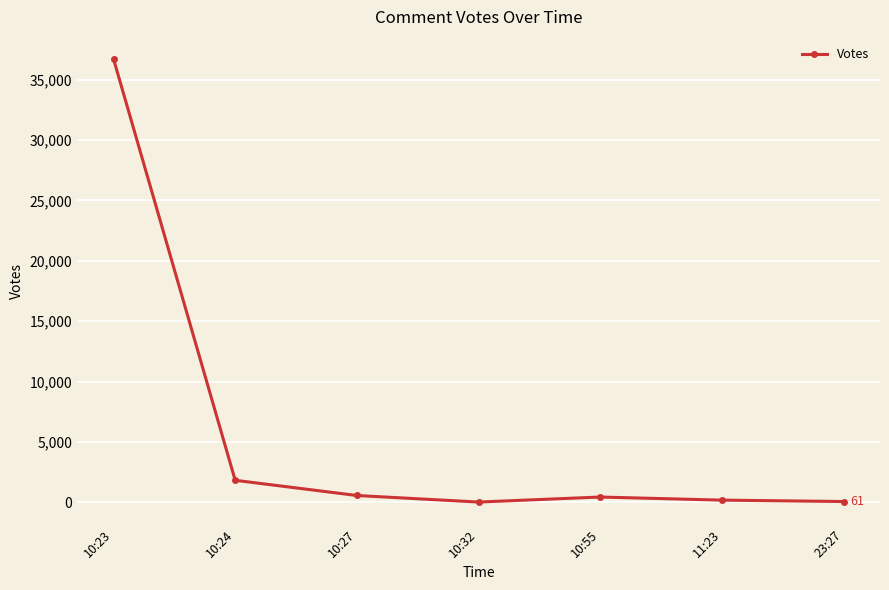

The value at 10:24 is 1819. True or false?

True